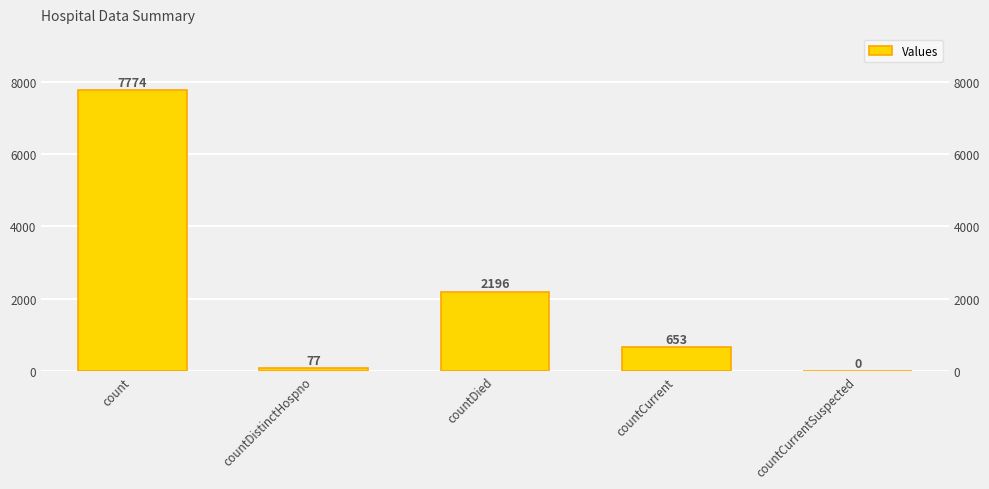

How many positive values are there?

4